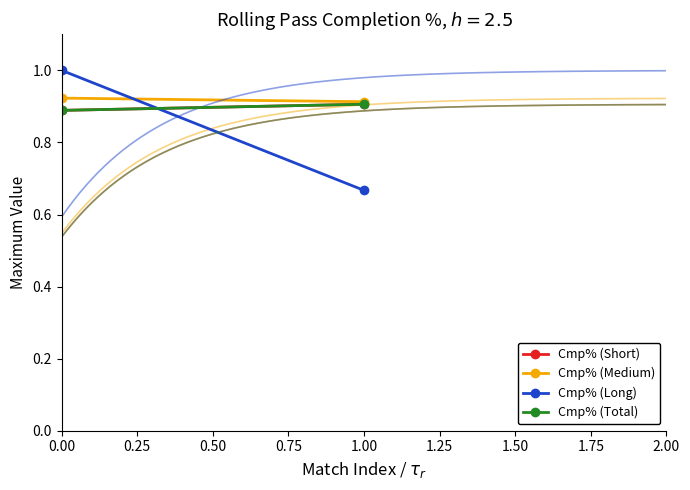

The Cmp% (Long) series shows 1.0 at 0.00. True or false?

True